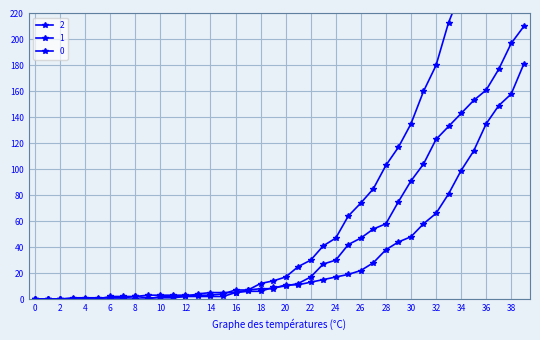

Reading right to left, what are all the values shown in this chart?

0: 353	333	309	290	259	237	213	180	160	135	117	103	85	74	64	47	41	30	25	17	14	12	7	5	5	5	4	2	2	2	0	0	0	0	0	0	0	0	0	0
1: 181	158	149	135	114	99	81	66	58	48	44	38	28	22	19	17	15	13	11	11	8	8	7	7	4	3	3	3	3	3	3	2	2	2	0	0	0	0	0	0
2: 210	197	177	161	153	143	133	123	104	91	75	58	54	47	42	30	27	17	12	10	9	6	6	5	2	2	2	2	1	1	1	2	1	1	1	1	1	0	0	0